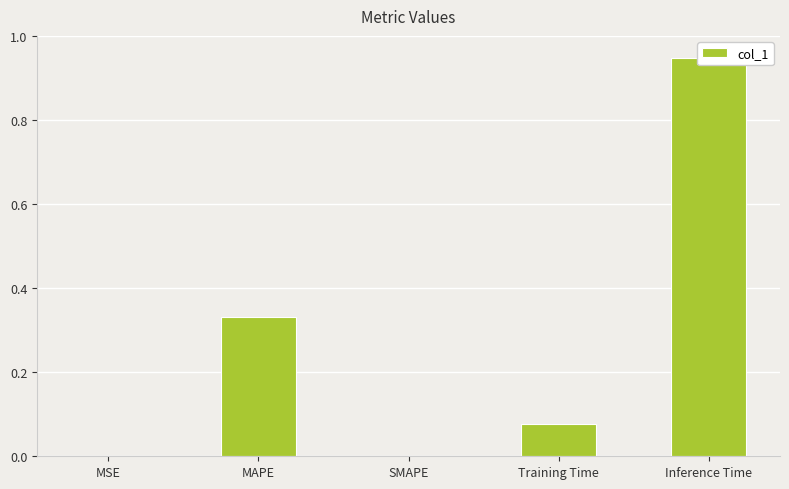

Which category has the lowest value across all series?

SMAPE